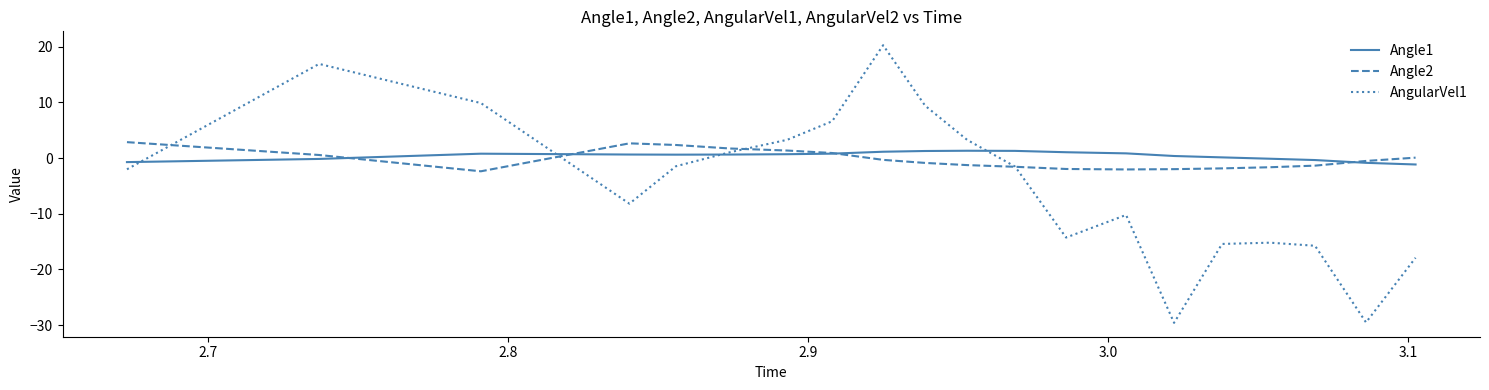

Which series has the largest range (max minus min)?

AngularVel1